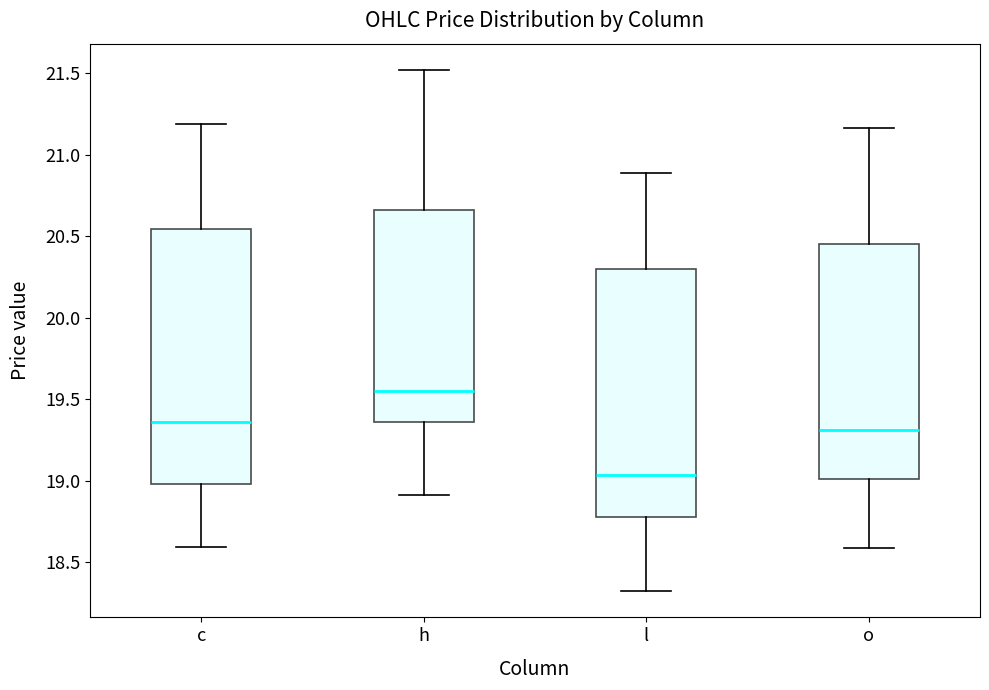

Where is the lower edge of the box for h on the y-axis? The values are not printed on the chart, so give them approximately, as read against the axis.

19.35